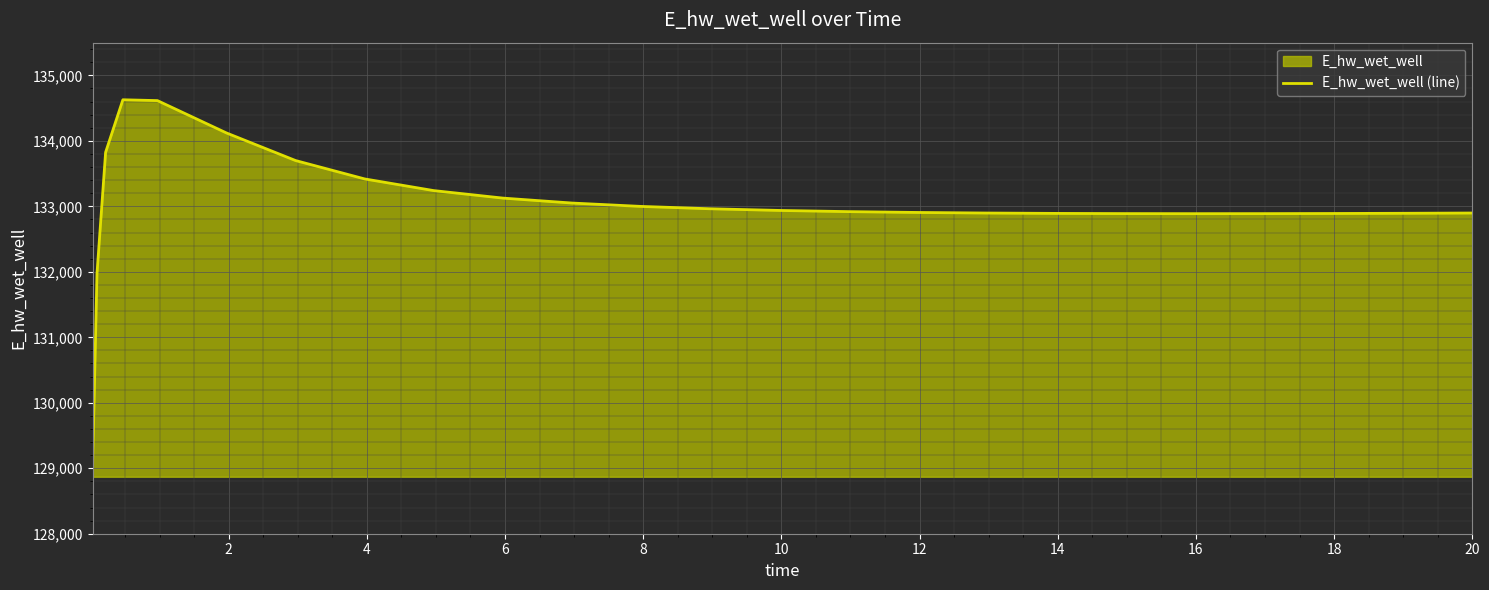

What is the greatest value displayed?

134627.9